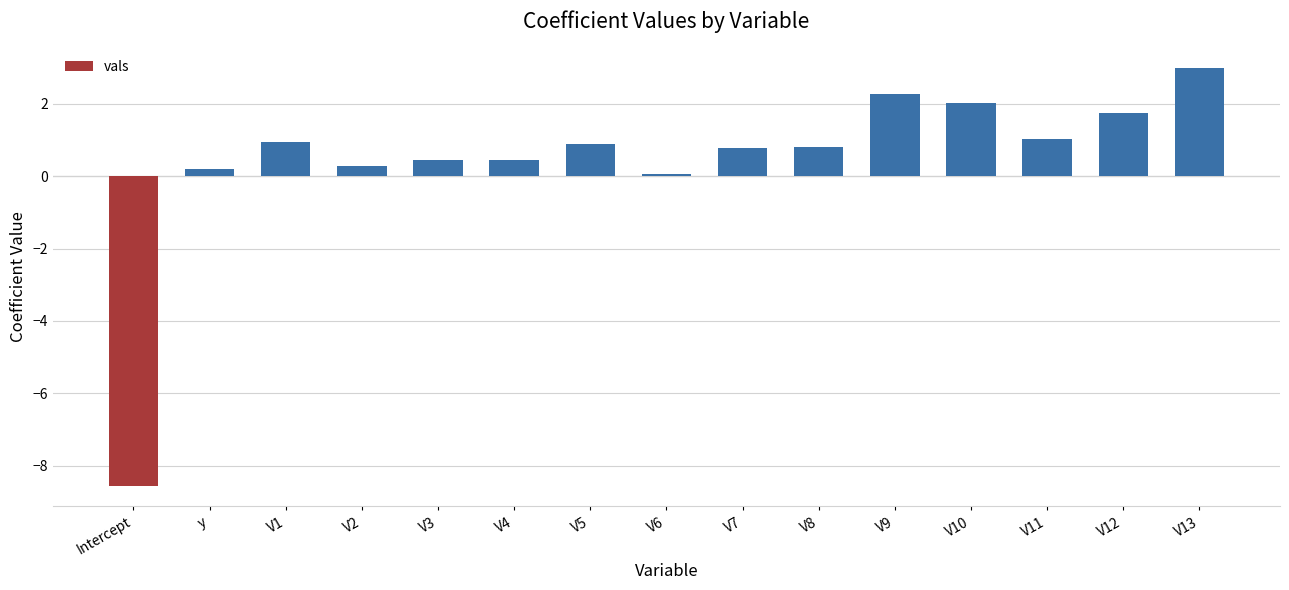

At which category does the chart reach its minimum across all series?

Intercept